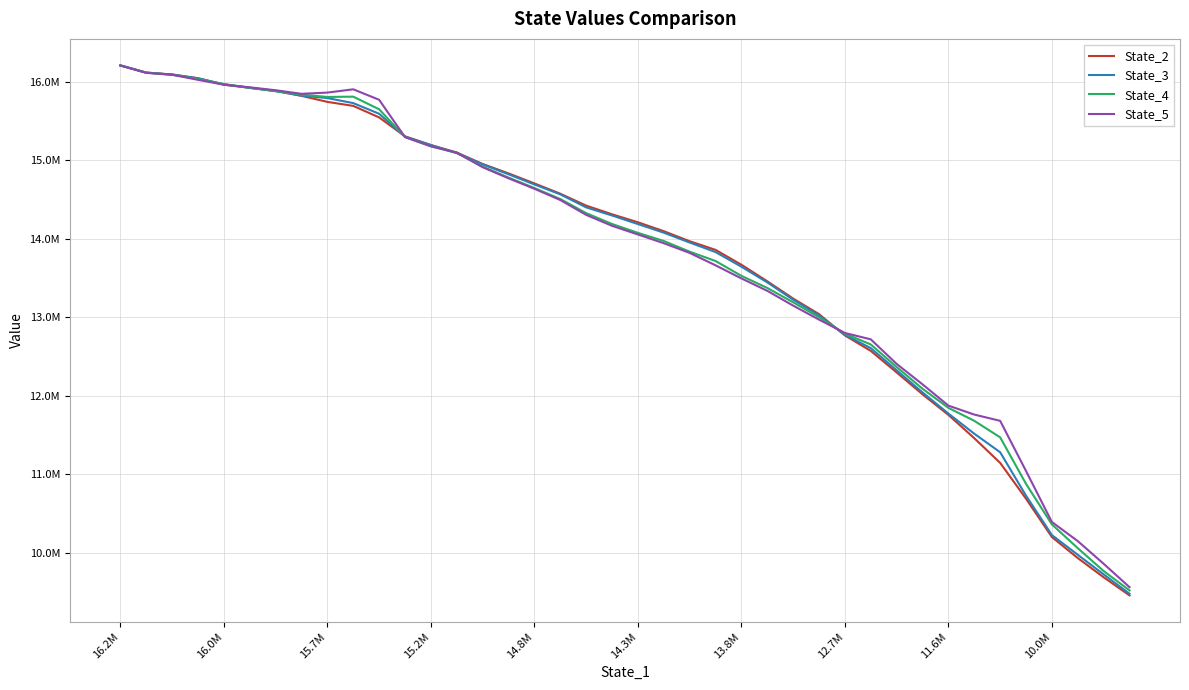

What is the sum of all State_4 values?

552431400.5